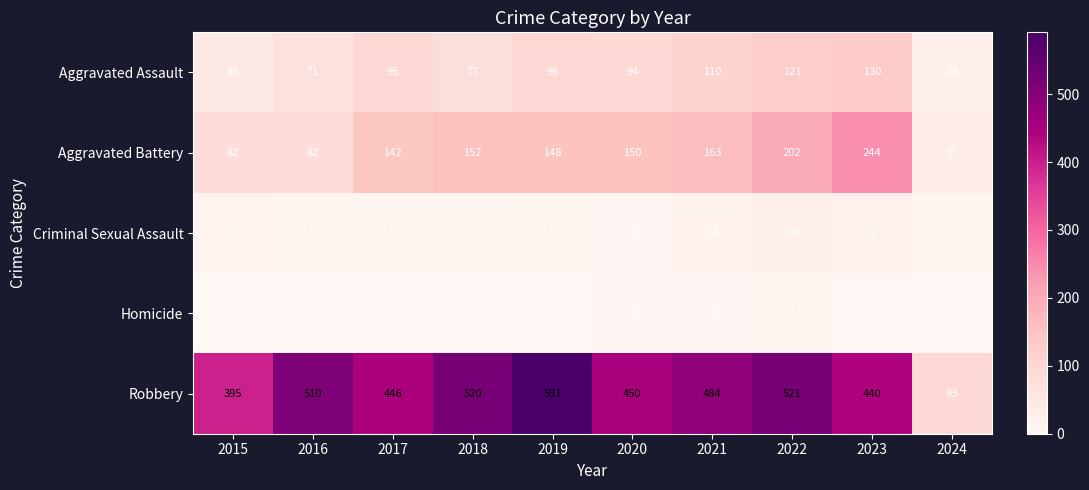

At which label is Aggravated Battery closest to 140?

2017